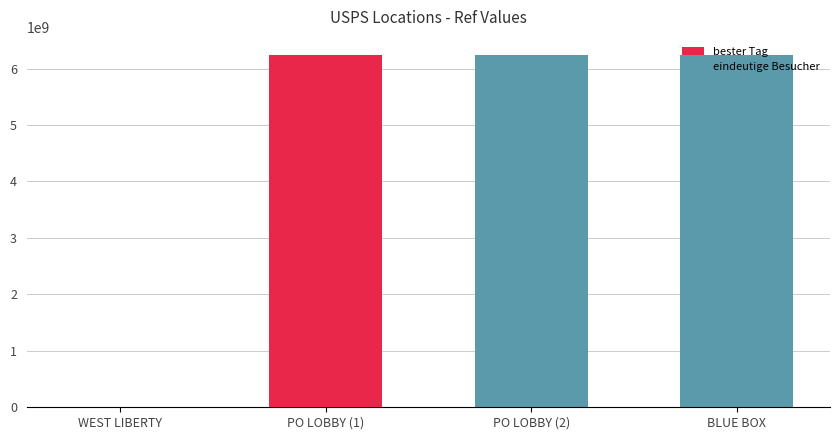

What is the value of the 3rd bar from the left?

6247500001